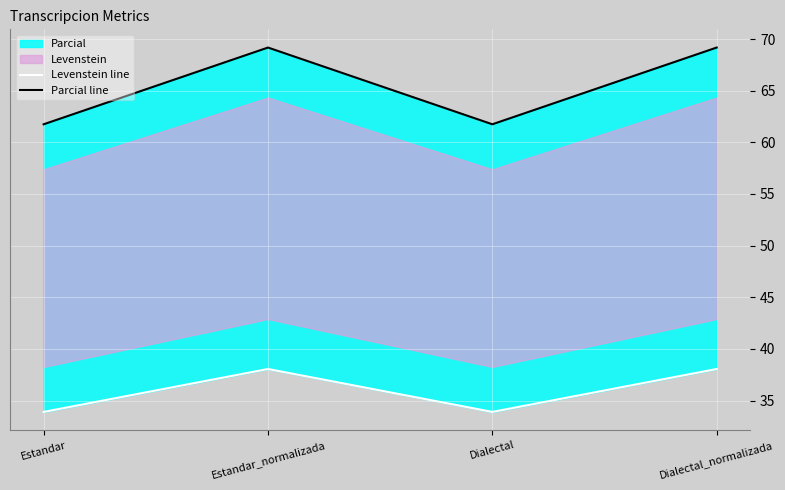

In Parcial line, how many points are higher than both neighbors (excluding endpoints)?

1